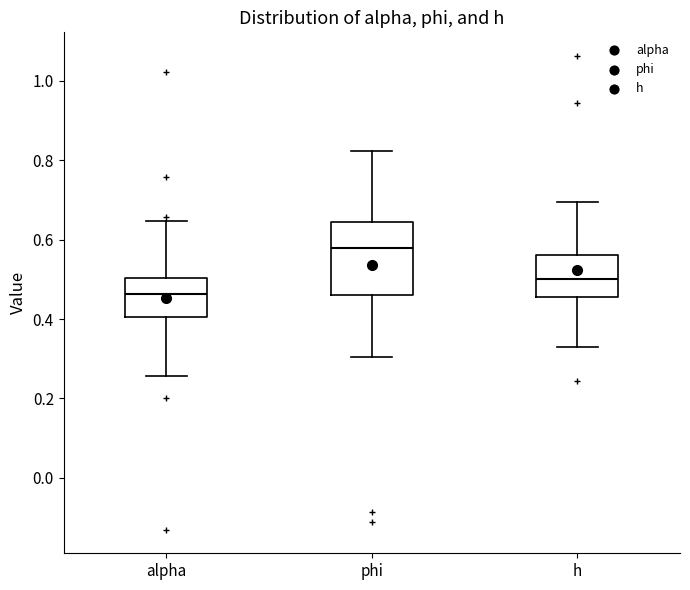

Which box is the tallest, from its lower edge to its upper edge?

phi